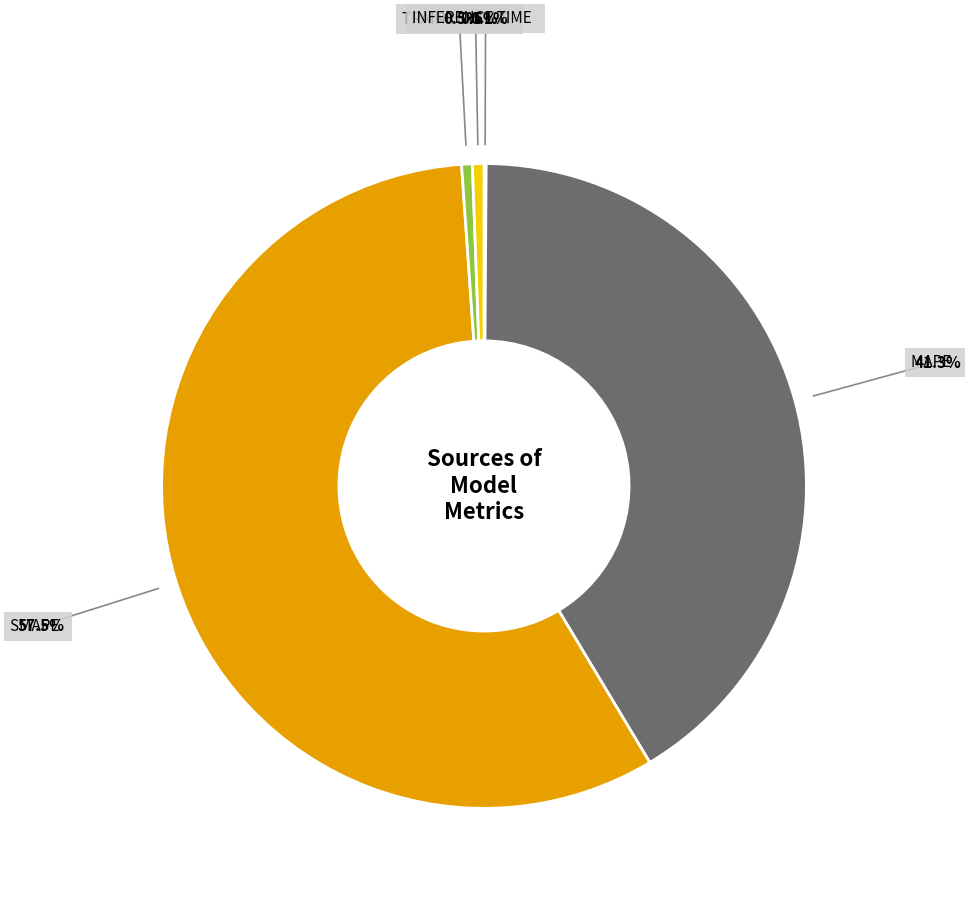

Is there any slice that represents more than half of the pie?

Yes